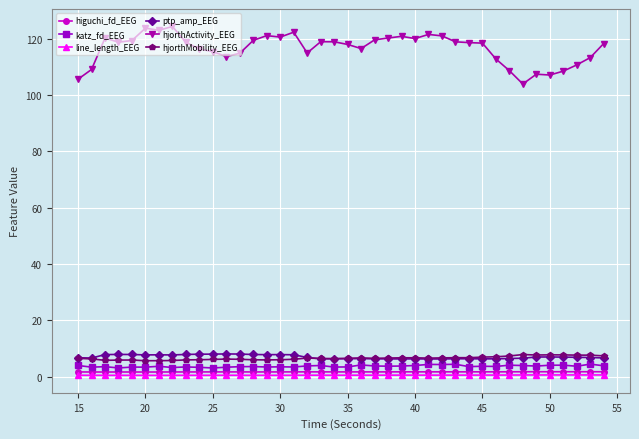

At how many categories does at least one series exceed 71?

40